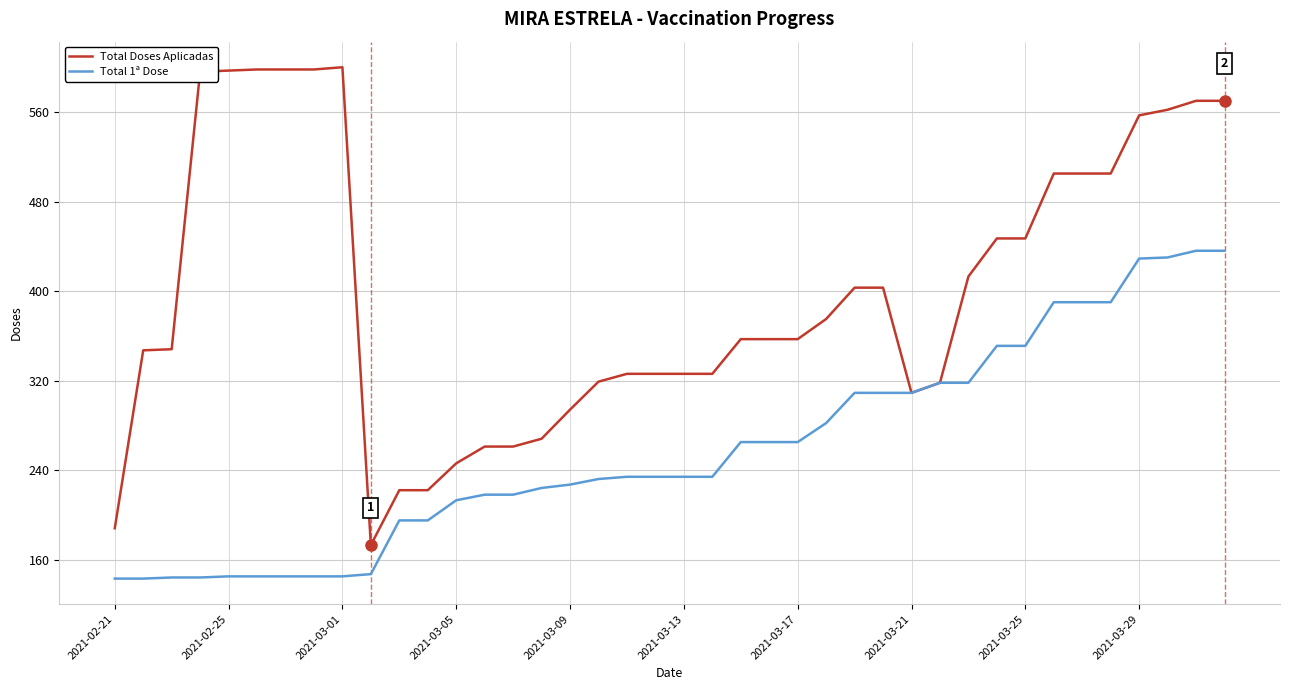

Which series has the largest range (max minus min)?

Total Doses Aplicadas